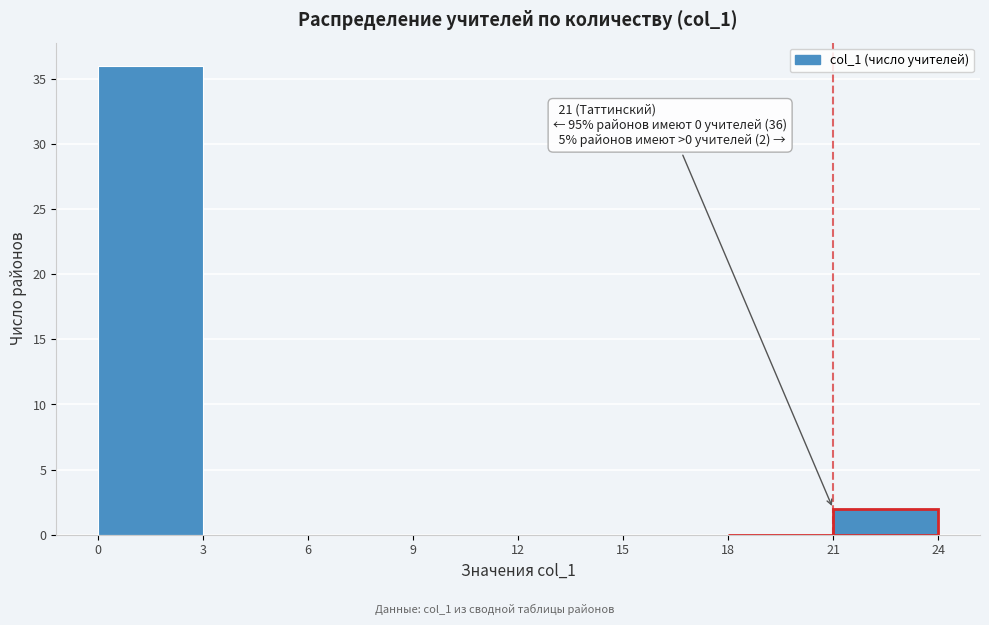

Over which range of the x-axis is the bar tallest?

0 to 3